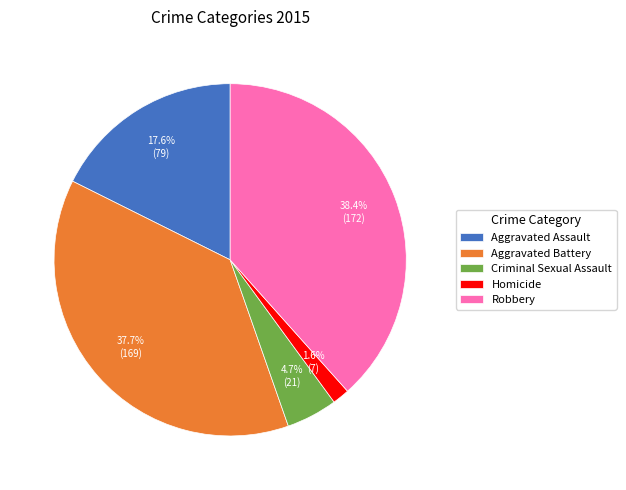

Does any single category account for the majority?

No